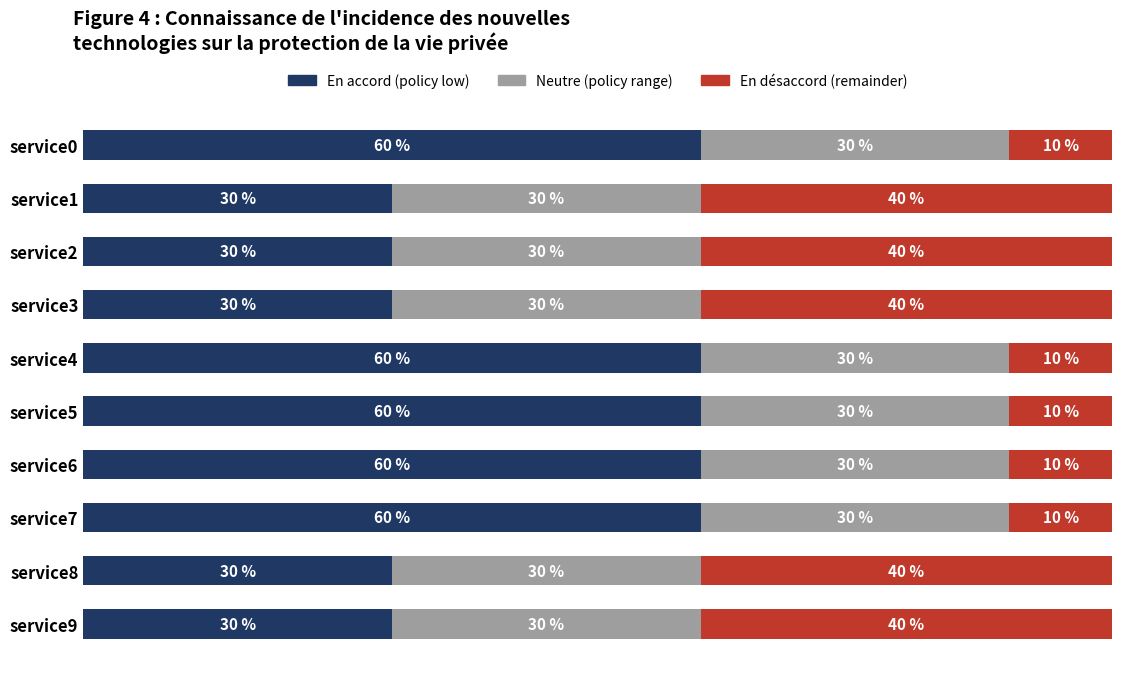

How many distinct data groups are displayed?

3